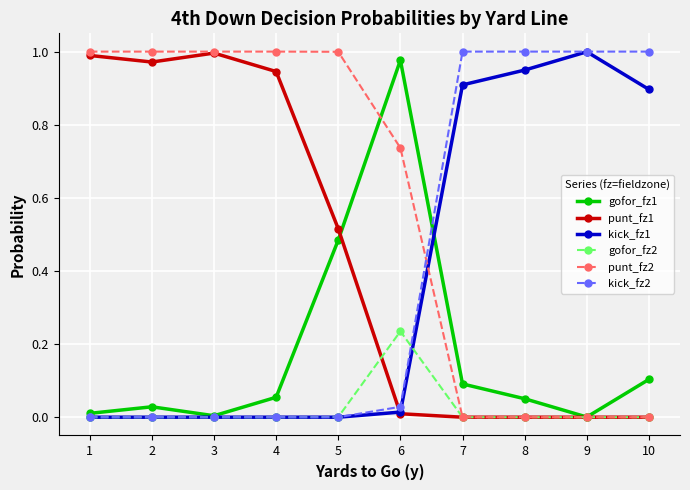

Is the value of gofor_fz1 at 3 greater than the value of punt_fz1 at 5?

No